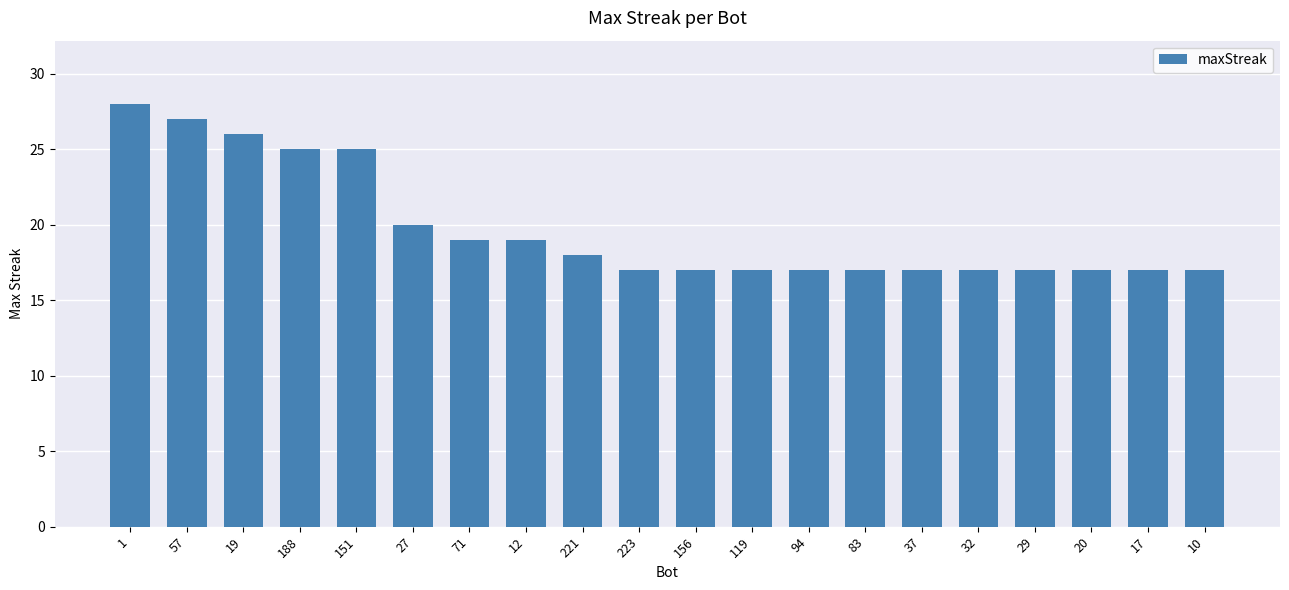

Count the number of categories in the chart.

20